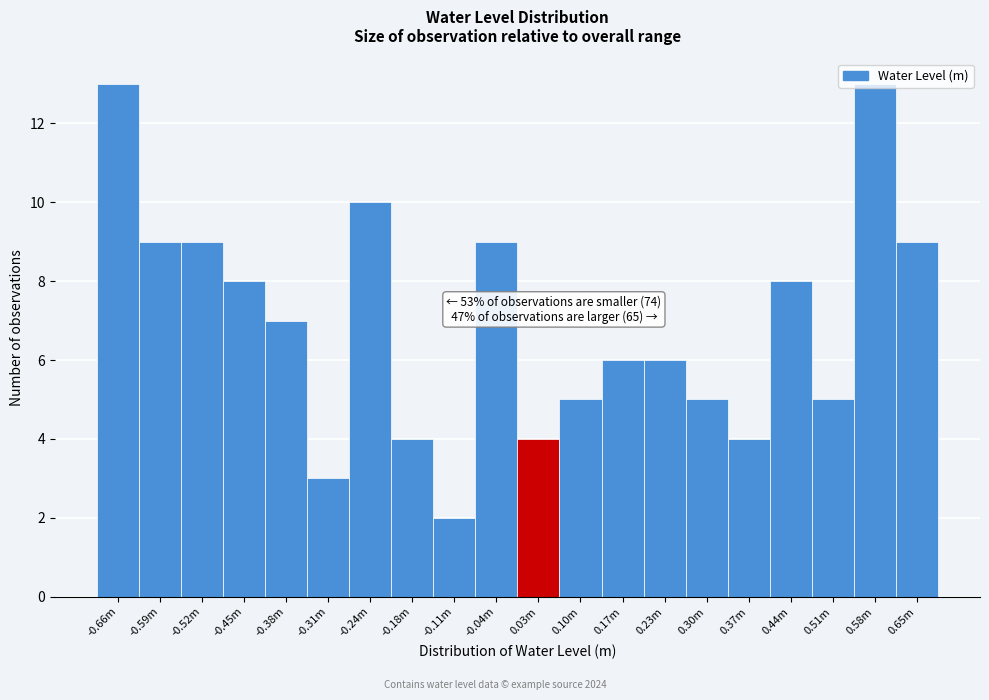

The chart shows a value of 12 at -0.52m. True or false?

False